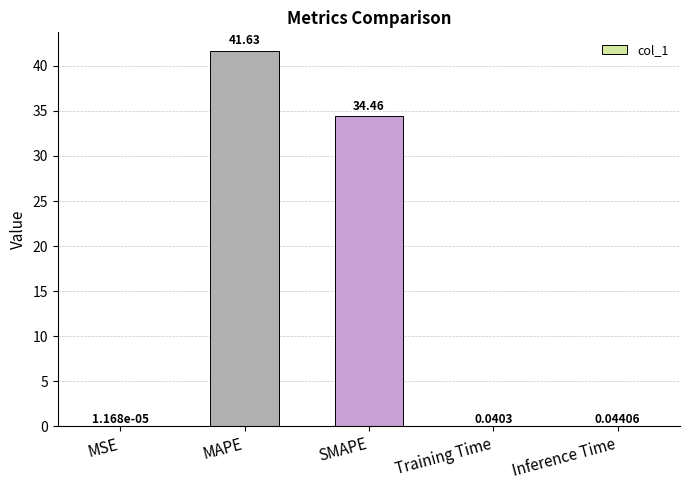

Which has a higher value, MSE or MAPE?

MAPE